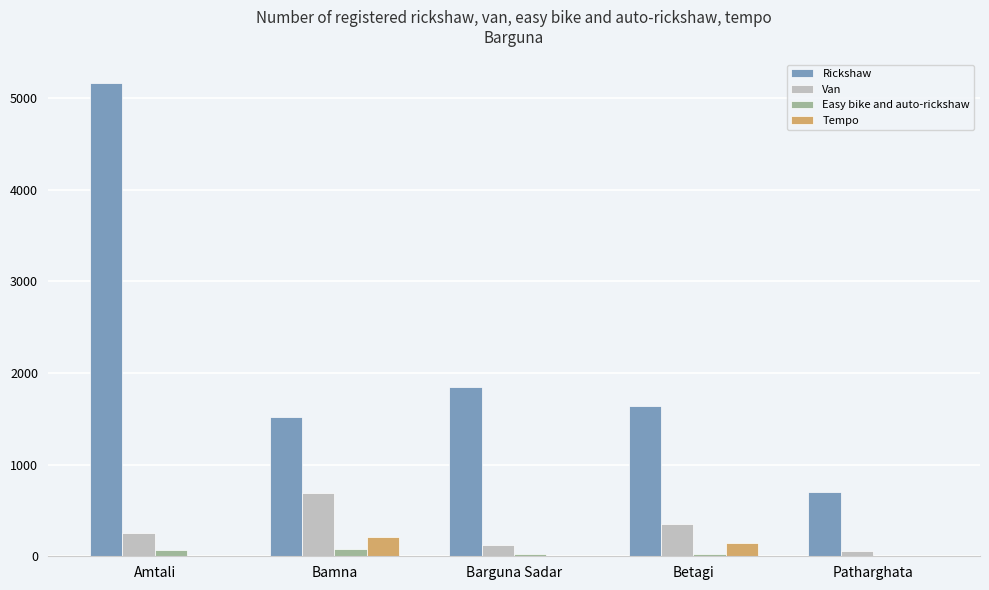

At which category is the sum across all series the highest?

Amtali